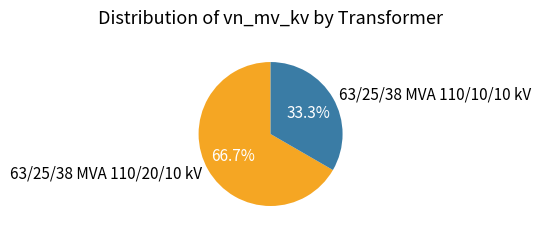

Which slice is the largest?

63/25/38 MVA 110/20/10 kV